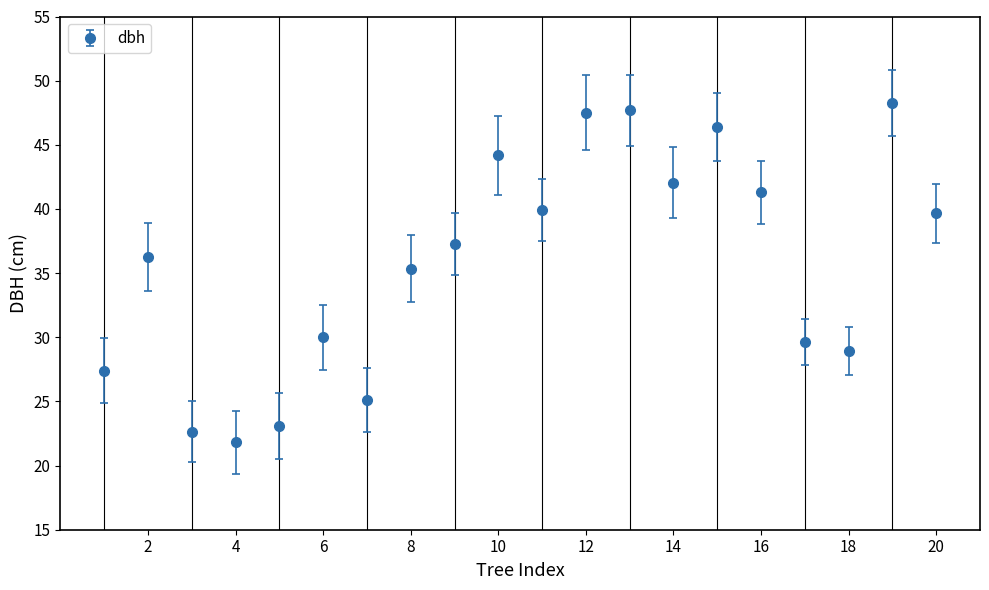

True or false: the data has more than 1 interior local peaks.

True